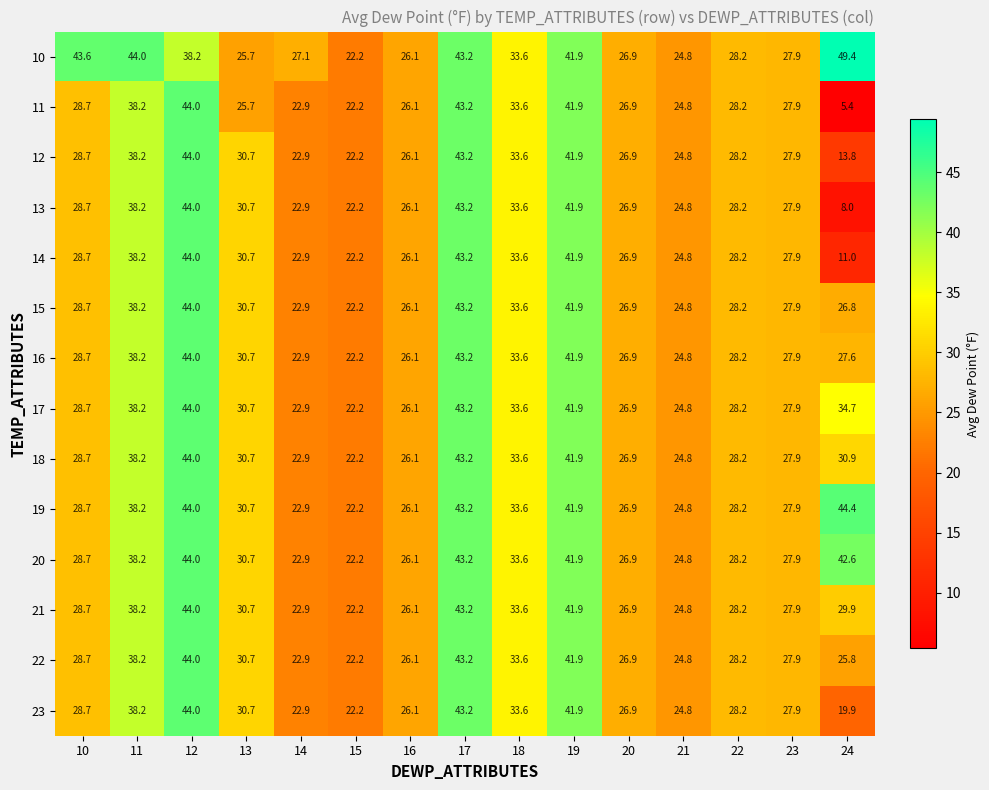

What is the sum of the 13 values at 24 and 19?

49.9